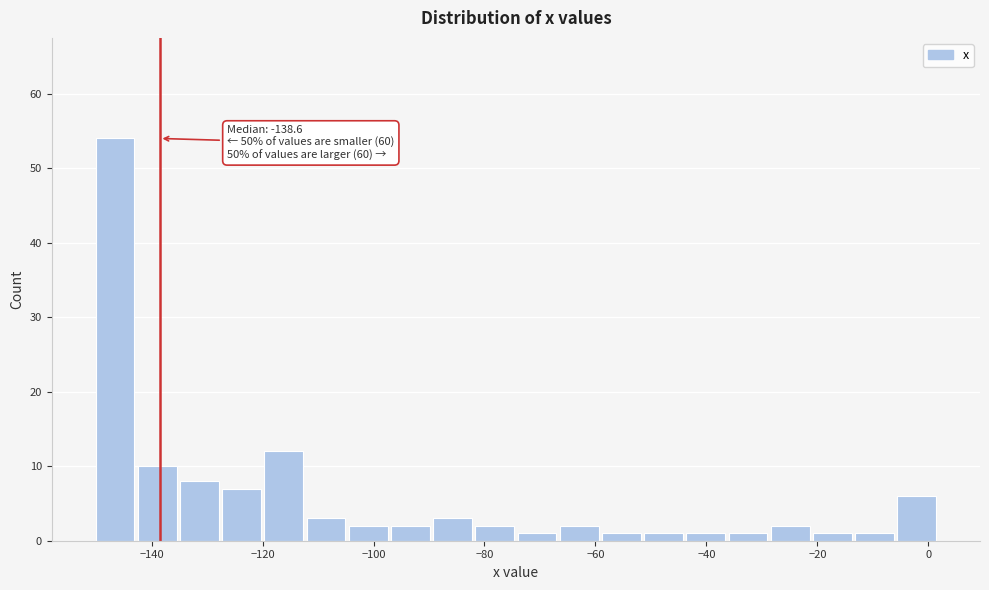

Around what value on the x-axis is the tallest bar? Give the approximate position of its centre, as read against the axis.

-146